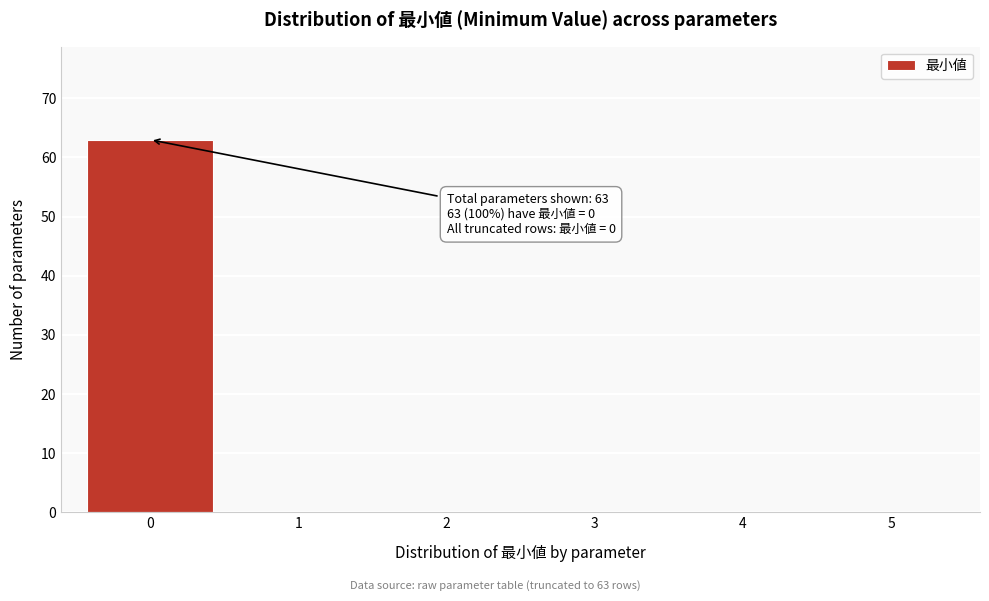

Over which range of the x-axis is the bar tallest?

-0.5 to 0.5